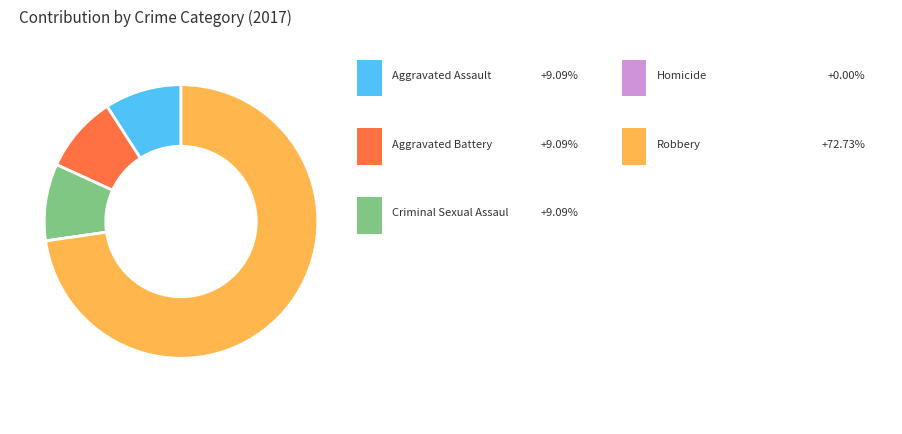

Is there a majority slice in this chart?

Yes